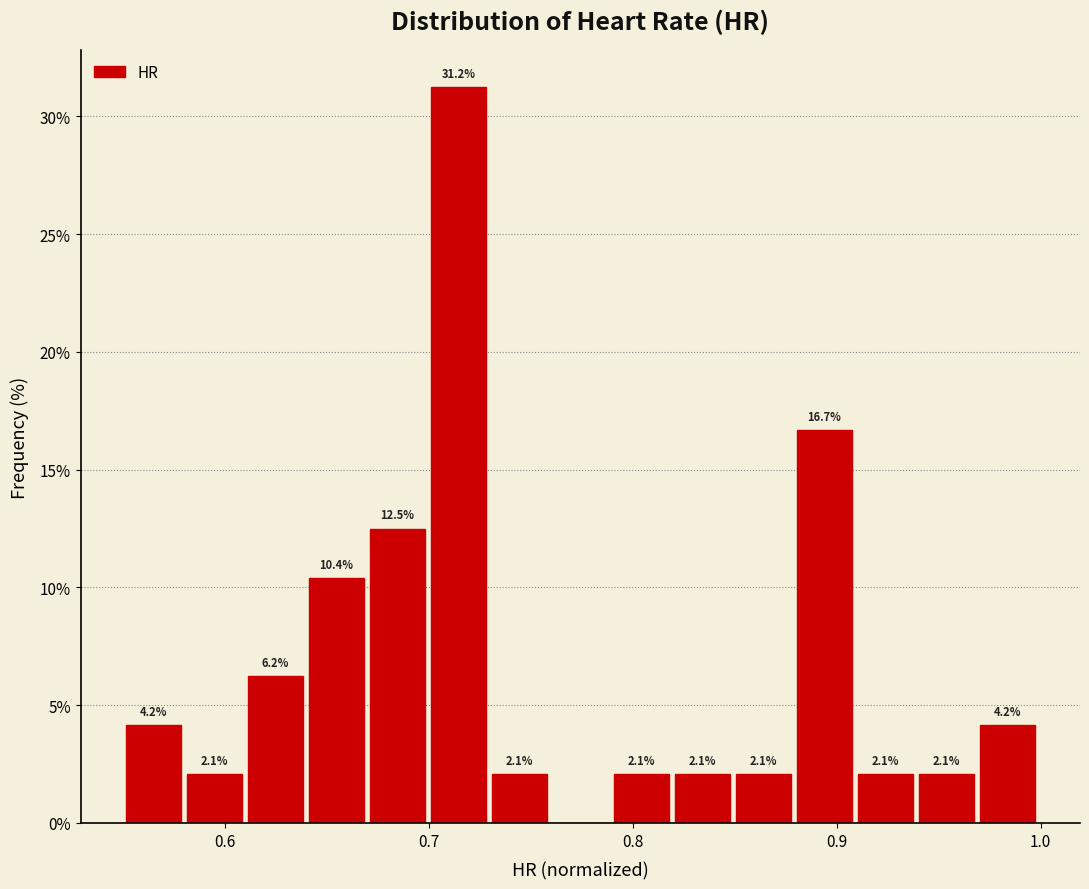

Around what value on the x-axis is the tallest bar? Give the approximate position of its centre, as read against the axis.

0.71